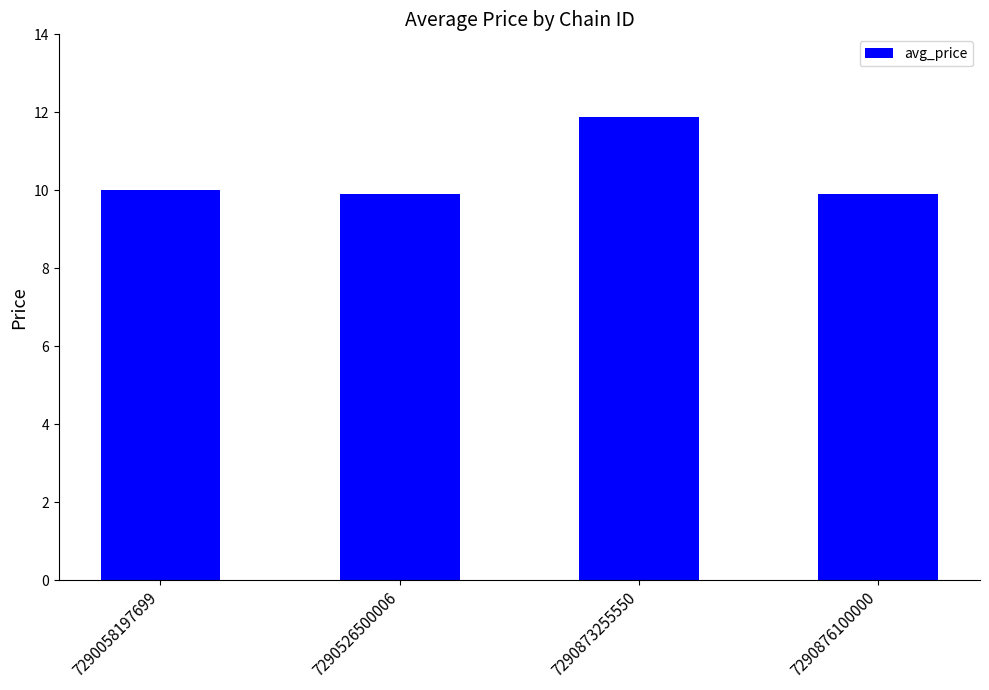

What is the change in value from 7290873255550 to 7290876100000?

-2.0